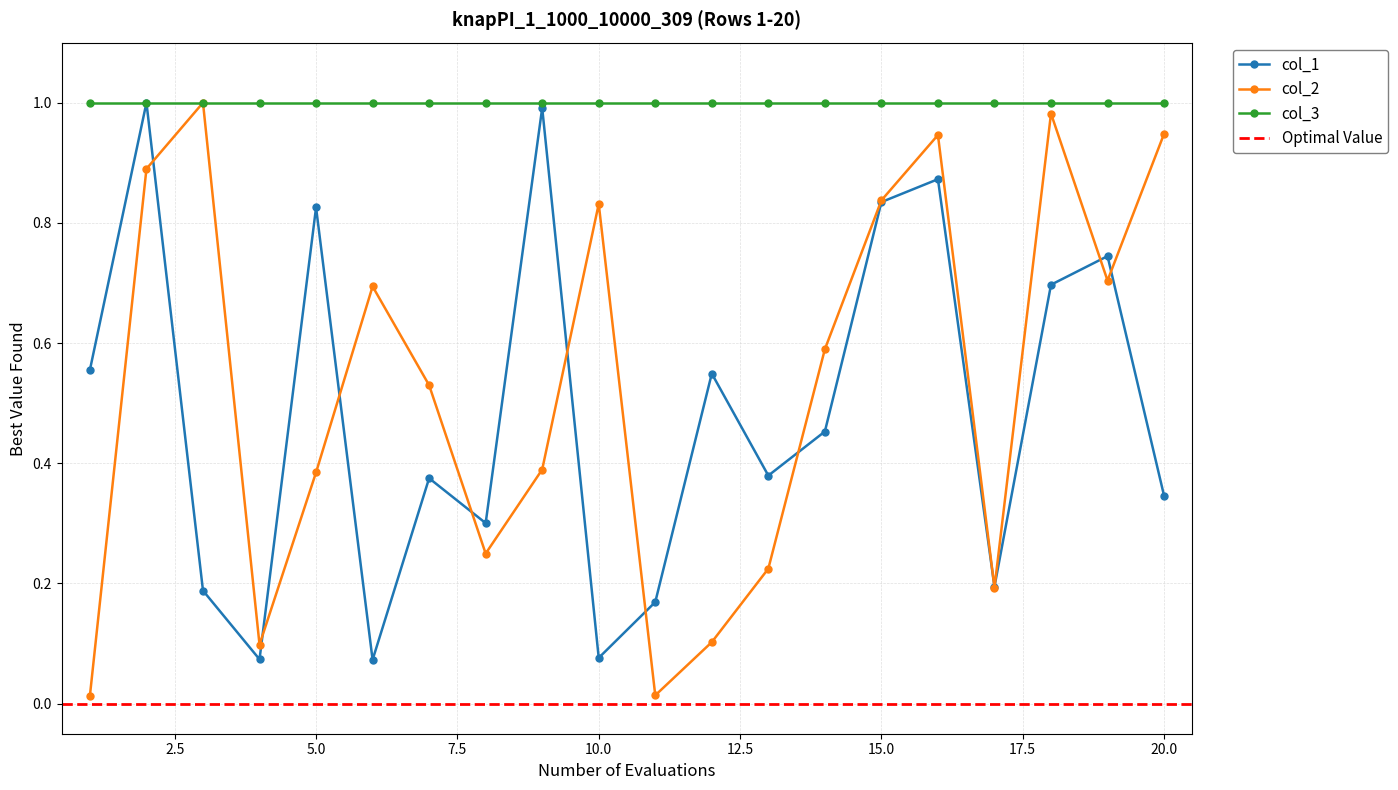

How many interior local peaks does the col_1 series have?

7